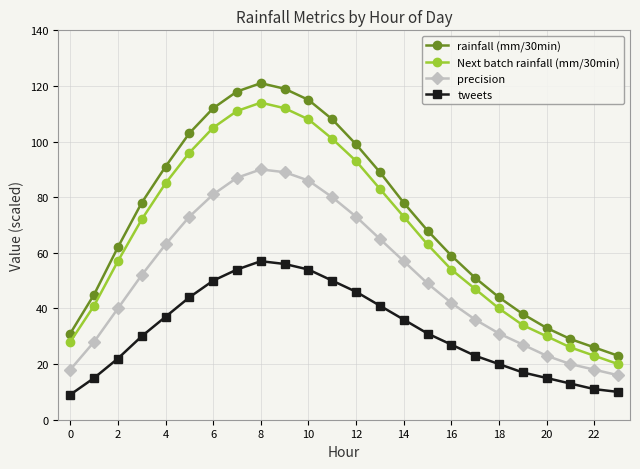

True or false: precision and Next batch rainfall (mm/30min) intersect in this chart.

False